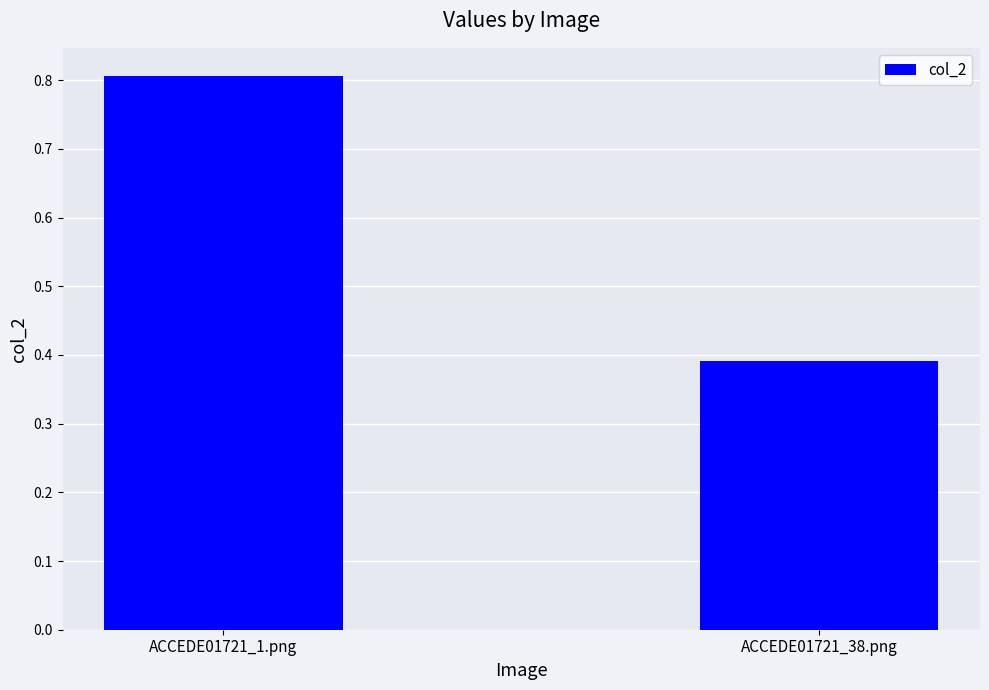

Are the bars horizontal?

No